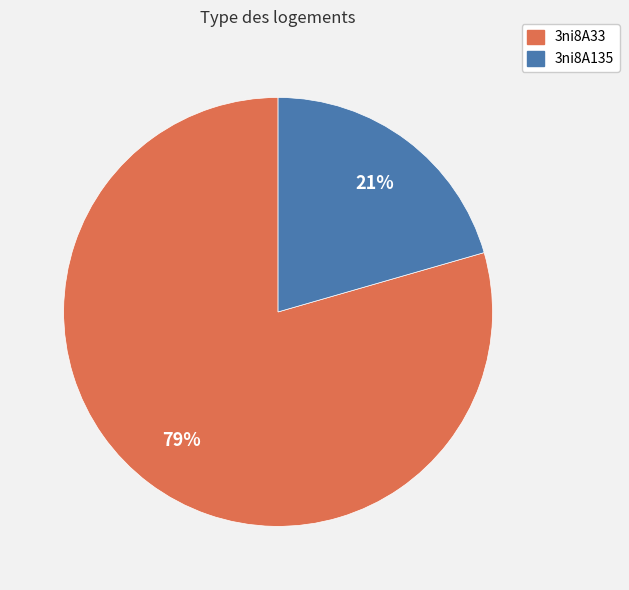

Count the number of slices in the pie.

2